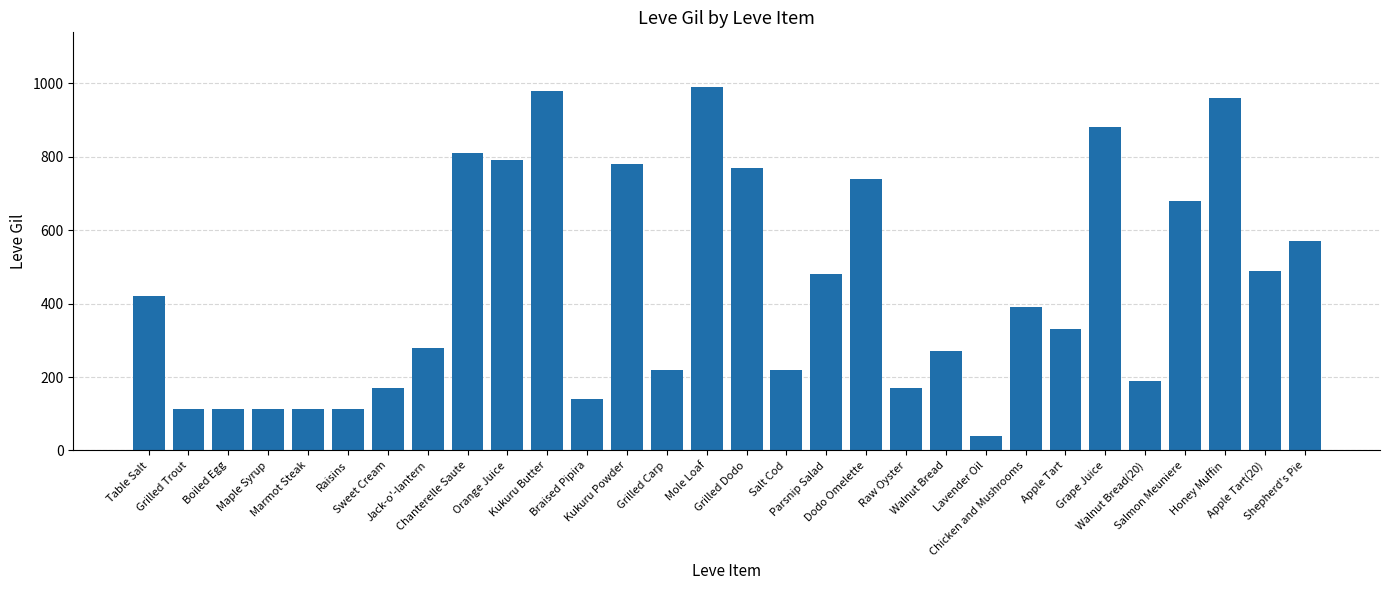

Are the bars horizontal?

No